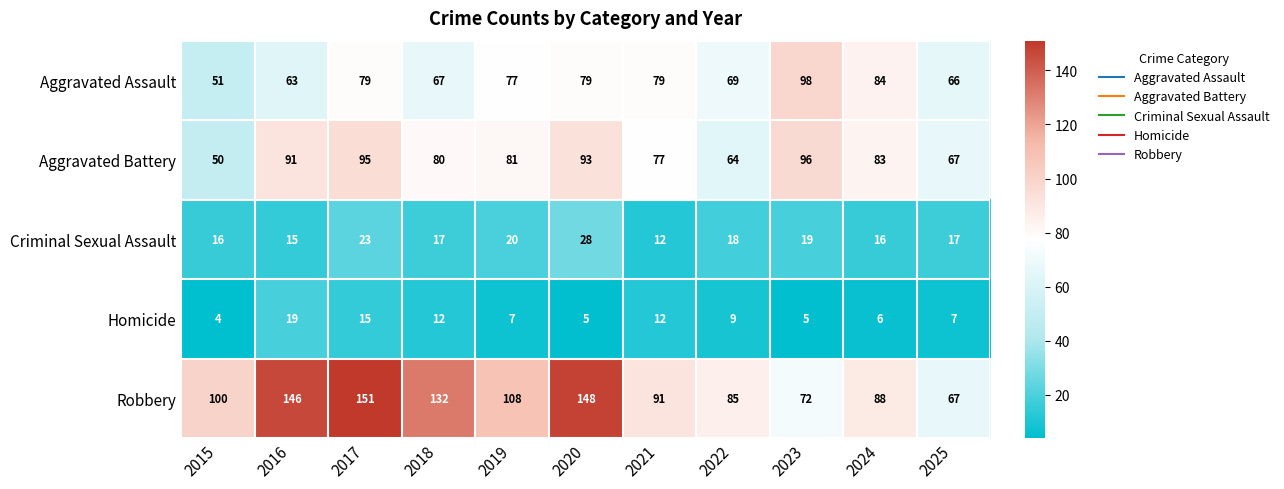

At which label is Criminal Sexual Assault closest to 20?

2019